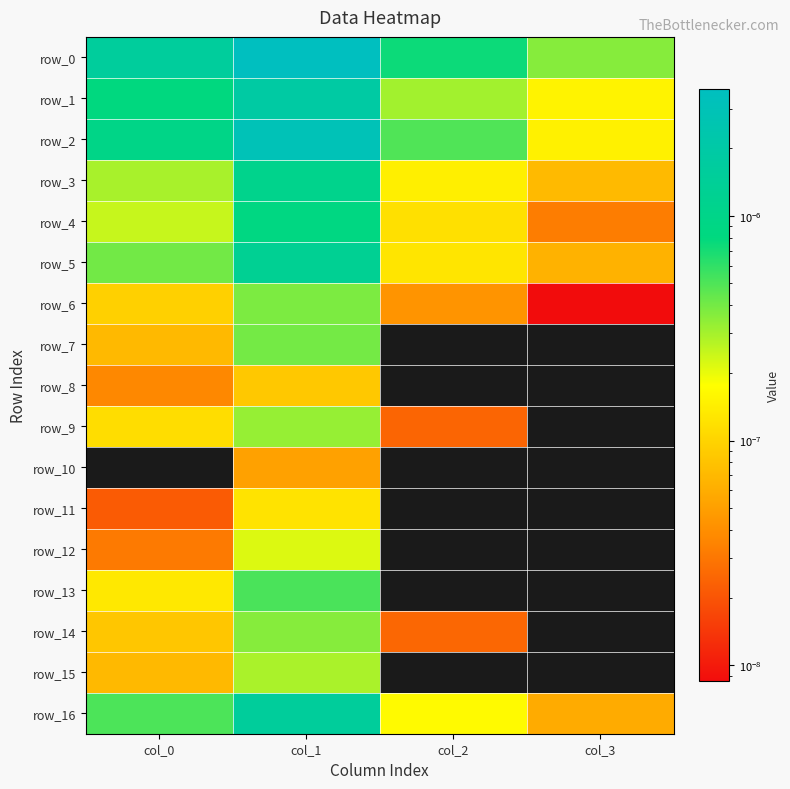

Which series has the largest range (max minus min)?

row_0